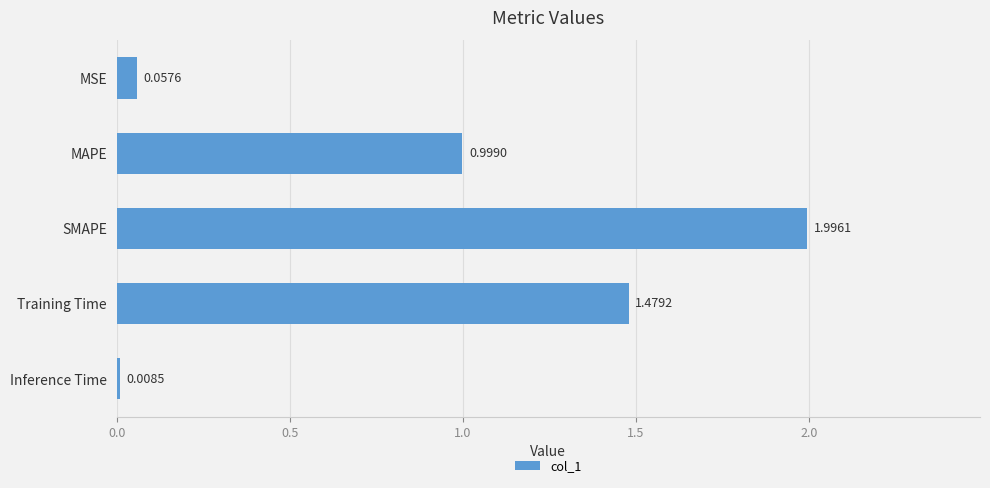

Which label corresponds to the smallest value in the chart?

Inference Time